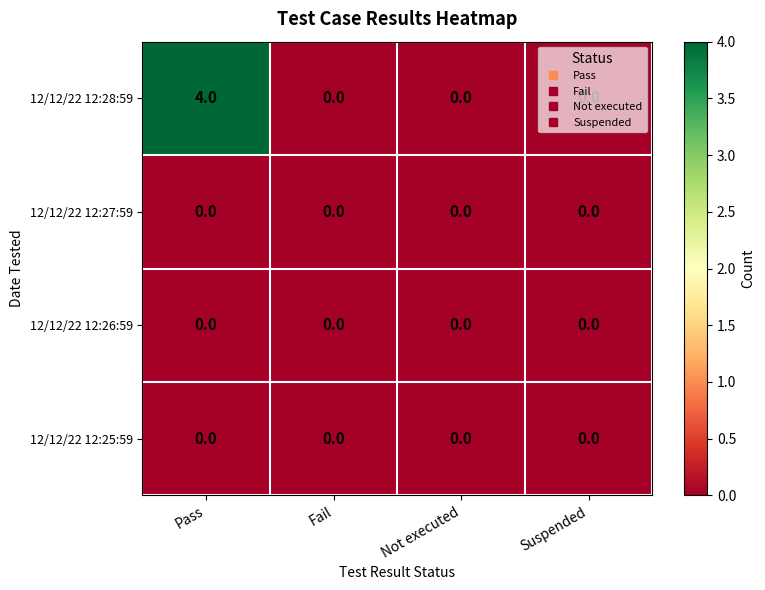

Which label corresponds to the largest value in the chart?

Pass